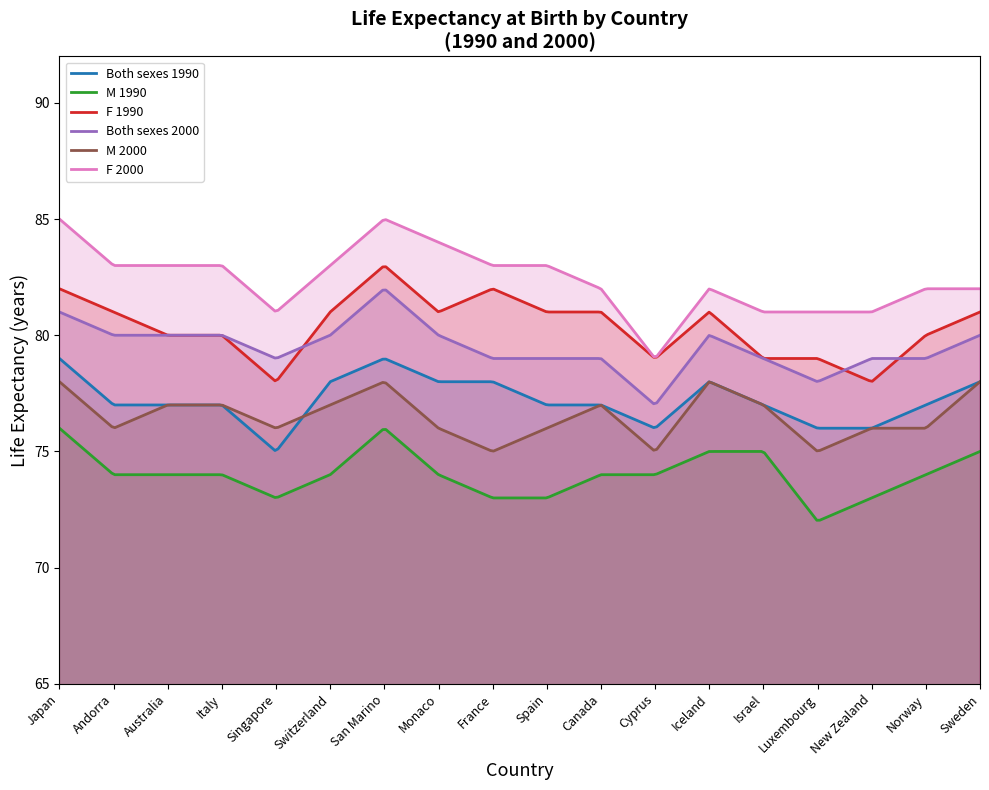

Reading left to right, list all the values displayed in this chart.

Both sexes 1990: Japan=79	Andorra=77	Australia=77	Italy=77	Singapore=75	Switzerland=78	San Marino=79	Monaco=78	France=78	Spain=77	Canada=77	Cyprus=76	Iceland=78	Israel=77	Luxembourg=76	New Zealand=76	Norway=77	Sweden=78
M 1990: Japan=76	Andorra=74	Australia=74	Italy=74	Singapore=73	Switzerland=74	San Marino=76	Monaco=74	France=73	Spain=73	Canada=74	Cyprus=74	Iceland=75	Israel=75	Luxembourg=72	New Zealand=73	Norway=74	Sweden=75
F 1990: Japan=82	Andorra=81	Australia=80	Italy=80	Singapore=78	Switzerland=81	San Marino=83	Monaco=81	France=82	Spain=81	Canada=81	Cyprus=79	Iceland=81	Israel=79	Luxembourg=79	New Zealand=78	Norway=80	Sweden=81
Both sexes 2000: Japan=81	Andorra=80	Australia=80	Italy=80	Singapore=79	Switzerland=80	San Marino=82	Monaco=80	France=79	Spain=79	Canada=79	Cyprus=77	Iceland=80	Israel=79	Luxembourg=78	New Zealand=79	Norway=79	Sweden=80
M 2000: Japan=78	Andorra=76	Australia=77	Italy=77	Singapore=76	Switzerland=77	San Marino=78	Monaco=76	France=75	Spain=76	Canada=77	Cyprus=75	Iceland=78	Israel=77	Luxembourg=75	New Zealand=76	Norway=76	Sweden=78
F 2000: Japan=85	Andorra=83	Australia=83	Italy=83	Singapore=81	Switzerland=83	San Marino=85	Monaco=84	France=83	Spain=83	Canada=82	Cyprus=79	Iceland=82	Israel=81	Luxembourg=81	New Zealand=81	Norway=82	Sweden=82